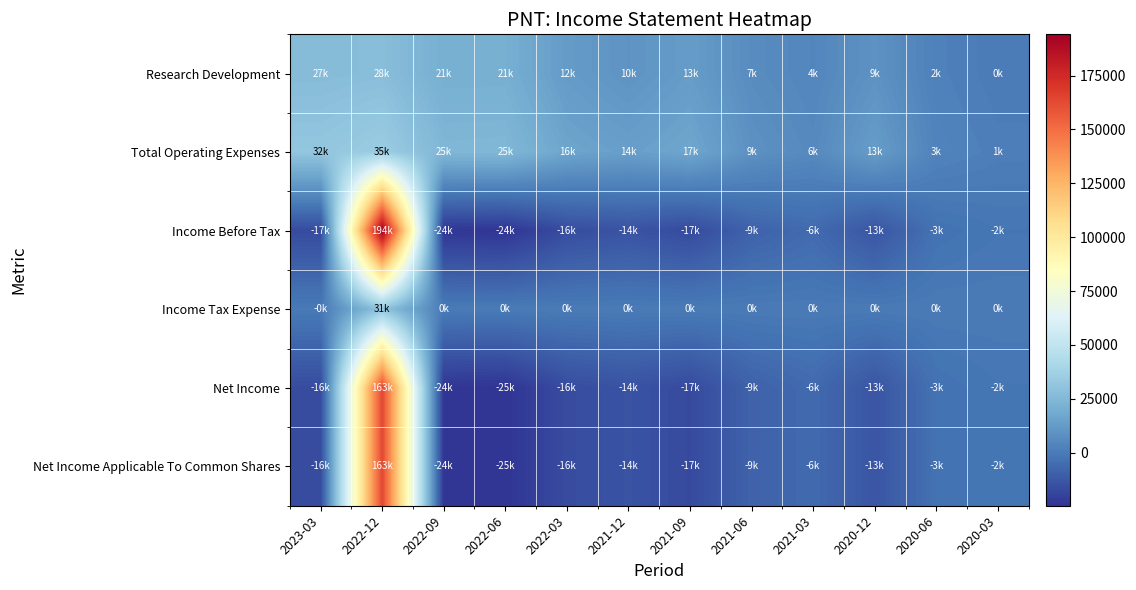

Reading left to right, extract all data points from this chart.

Research Development: 2023-03=26900	2022-12=27900	2022-09=20800	2022-06=20800	2022-03=12500	2021-12=9500	2021-09=13000	2021-06=6700	2021-03=4300	2020-12=9100	2020-06=2200	2020-03=400
Total Operating Expenses: 2023-03=31900	2022-12=35200	2022-09=24600	2022-06=24900	2022-03=16300	2021-12=14100	2021-09=17000	2021-06=8700	2021-03=5700	2020-12=13100	2020-06=3200	2020-03=1400
Income Before Tax: 2023-03=-16800	2022-12=194100	2022-09=-23800	2022-06=-24400	2022-03=-16300	2021-12=-14100	2021-09=-17000	2021-06=-8700	2021-03=-5700	2020-12=-13300	2020-06=-3100	2020-03=-1600
Income Tax Expense: 2023-03=-200	2022-12=30800	2022-09=200	2022-06=200	2022-03=100	2021-12=100	2021-09=100	2021-06=100	2021-03=0	2020-12=100	2020-06=100	2020-03=0
Net Income: 2023-03=-16500	2022-12=163300	2022-09=-24000	2022-06=-24600	2022-03=-16400	2021-12=-14200	2021-09=-17100	2021-06=-8800	2021-03=-5800	2020-12=-13400	2020-06=-3200	2020-03=-1600
Net Income Applicable To Common Shares: 2023-03=-16500	2022-12=163300	2022-09=-24000	2022-06=-24600	2022-03=-16400	2021-12=-14200	2021-09=-17100	2021-06=-8800	2021-03=-5800	2020-12=-13400	2020-06=-3200	2020-03=-1600